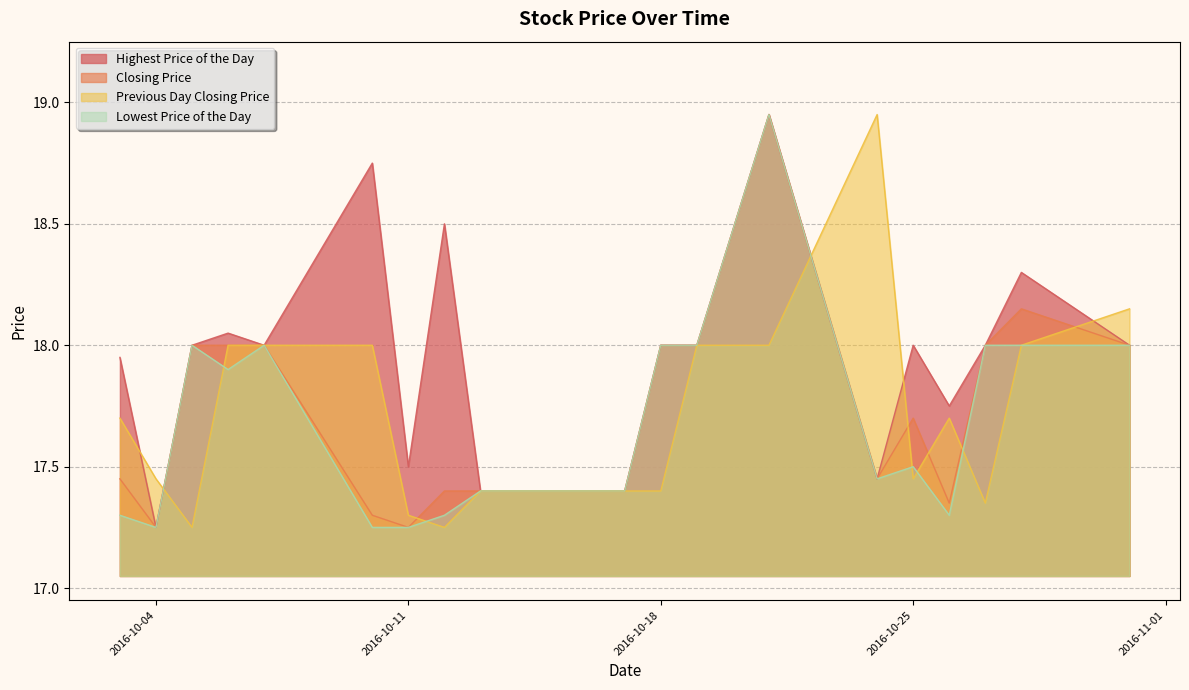

True or false: Closing Price has a value of 17.4 at 20161024.

True